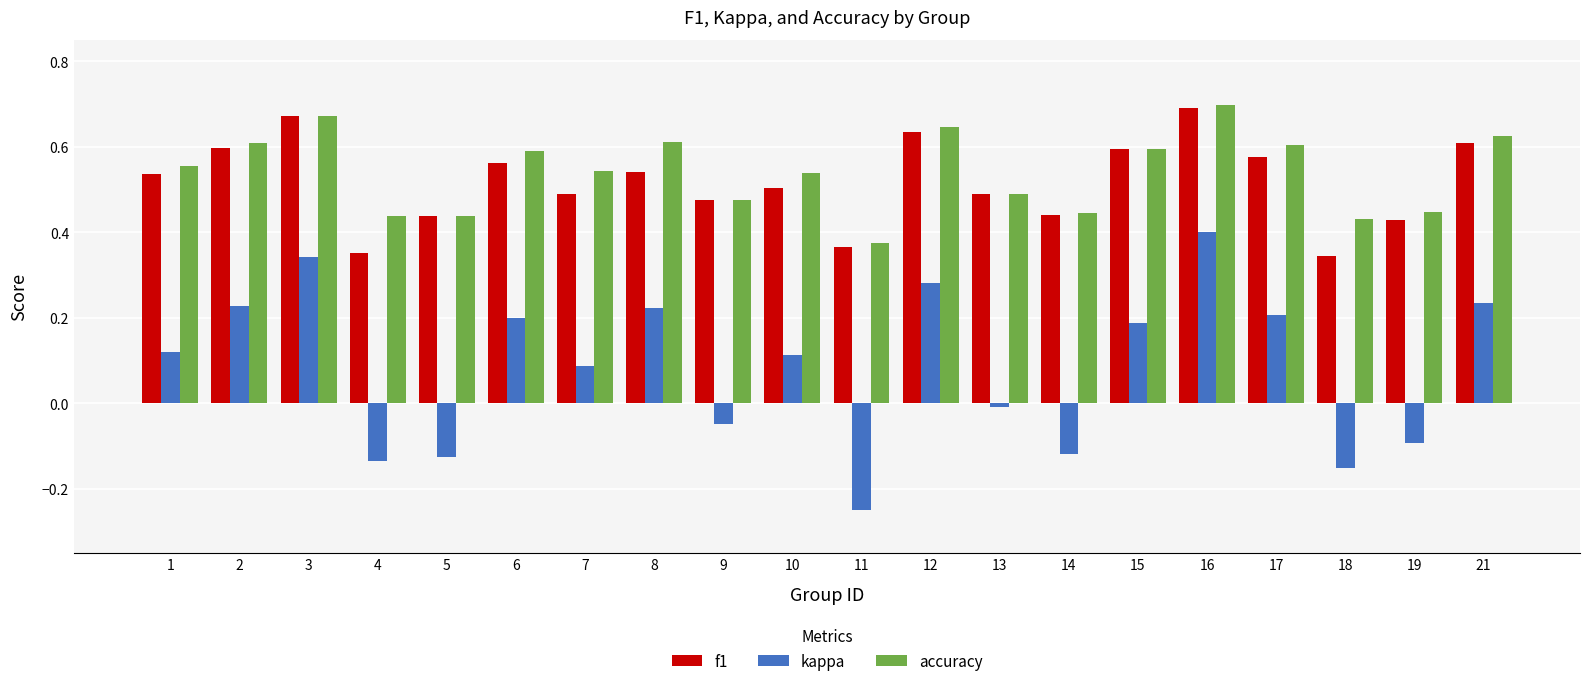

The value of kappa at 12 is 0.1. True or false?

False